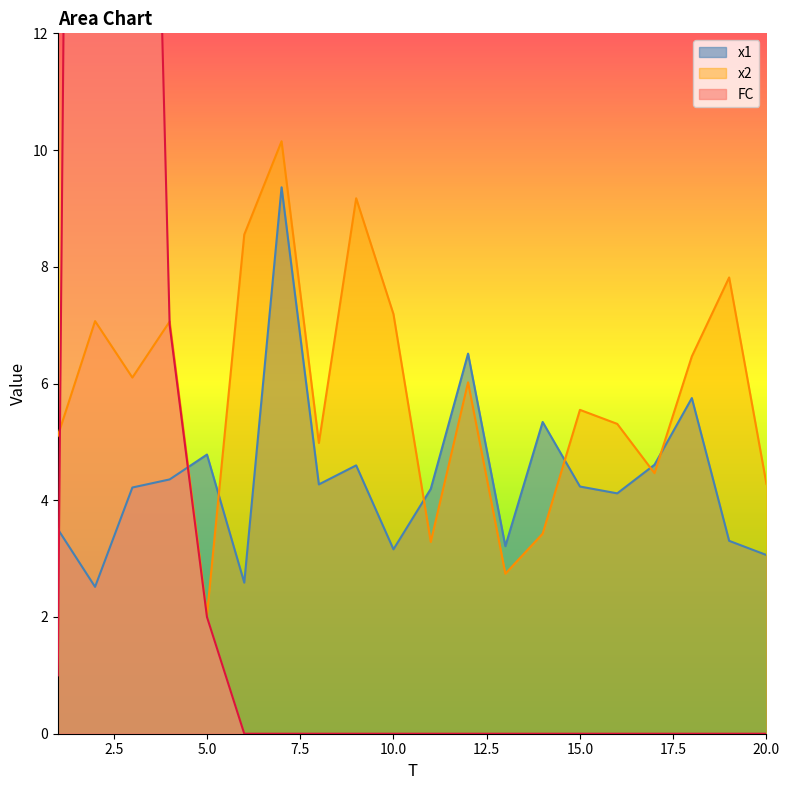

True or false: x1 and x2 cross at least once.

True